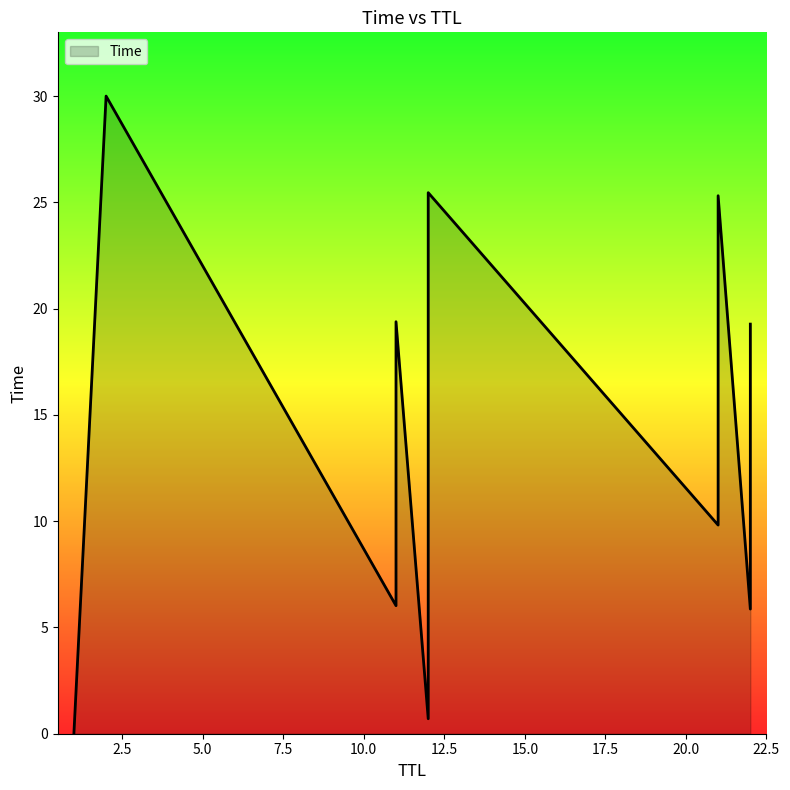

The chart shows a value of 25.5 at 12. True or false?

True